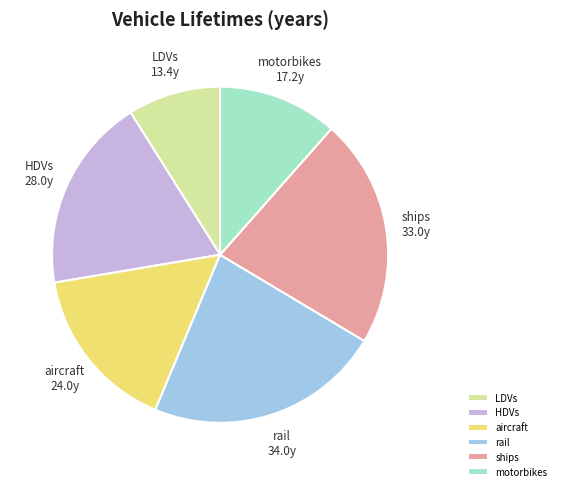

Which slice is the largest?

rail